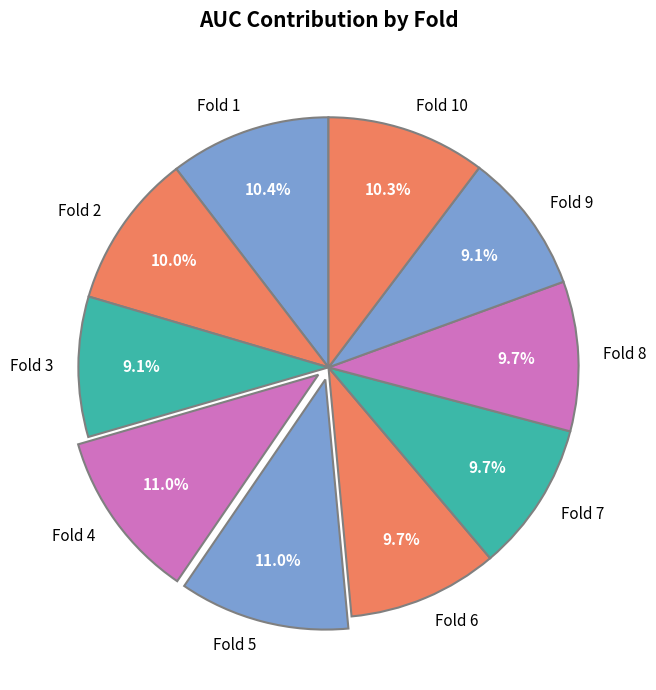

What percentage do Fold 6 and Fold 4 together represent?

20.7%